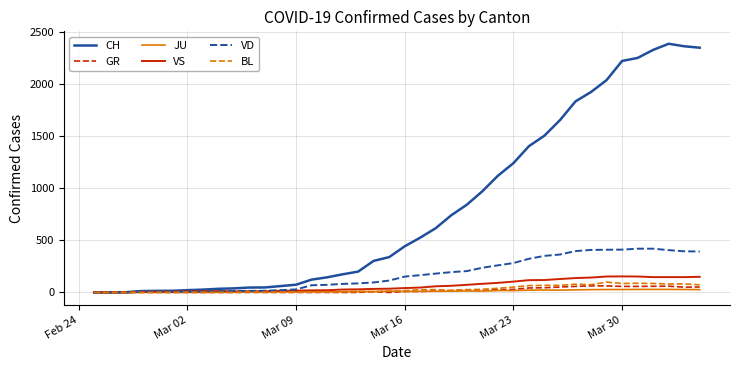

Which series has the widest spread of values?

CH